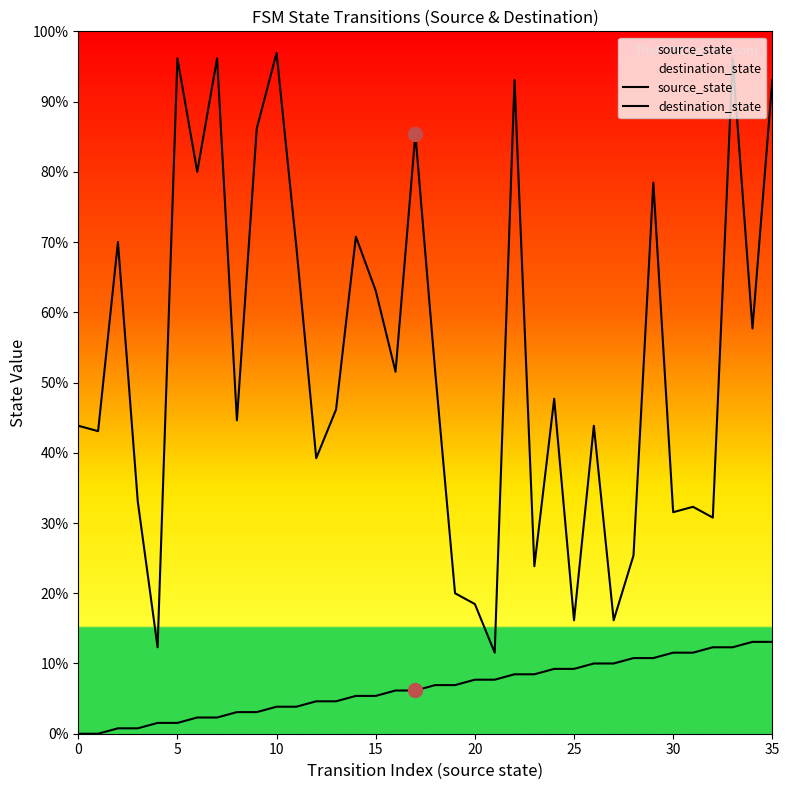

True or false: source_state and destination_state intersect in this chart.

False